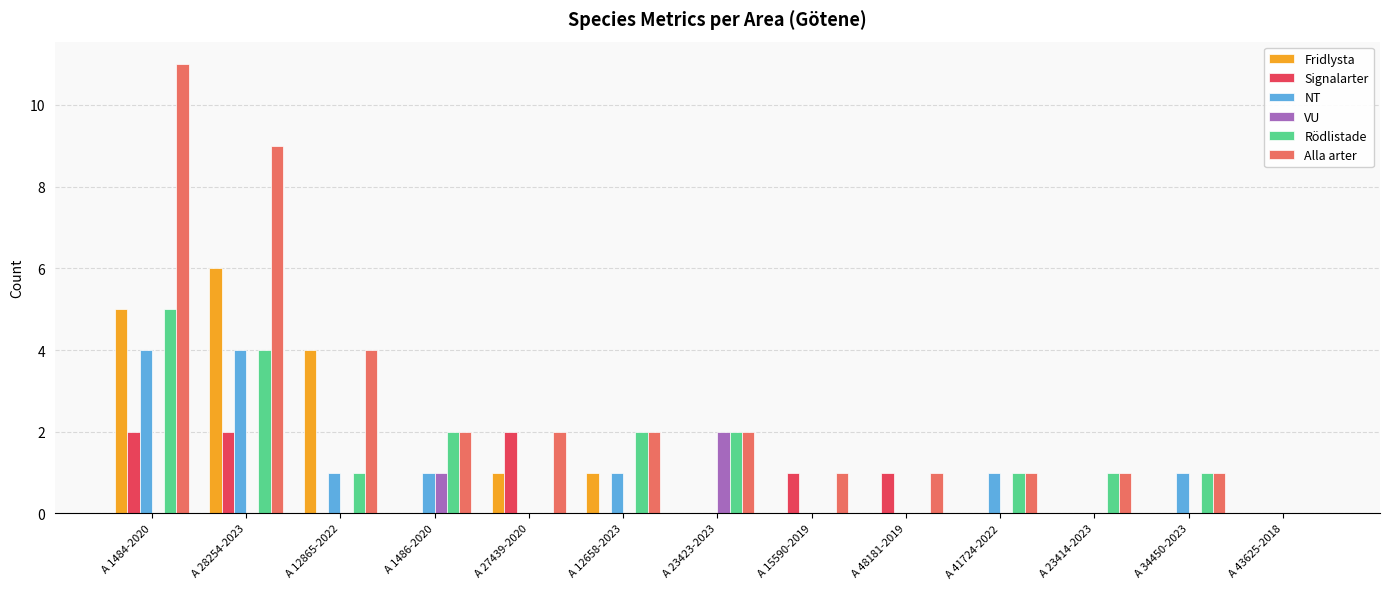

Which series changed the most between A 28254-2023 and A 34450-2023?

Alla arter